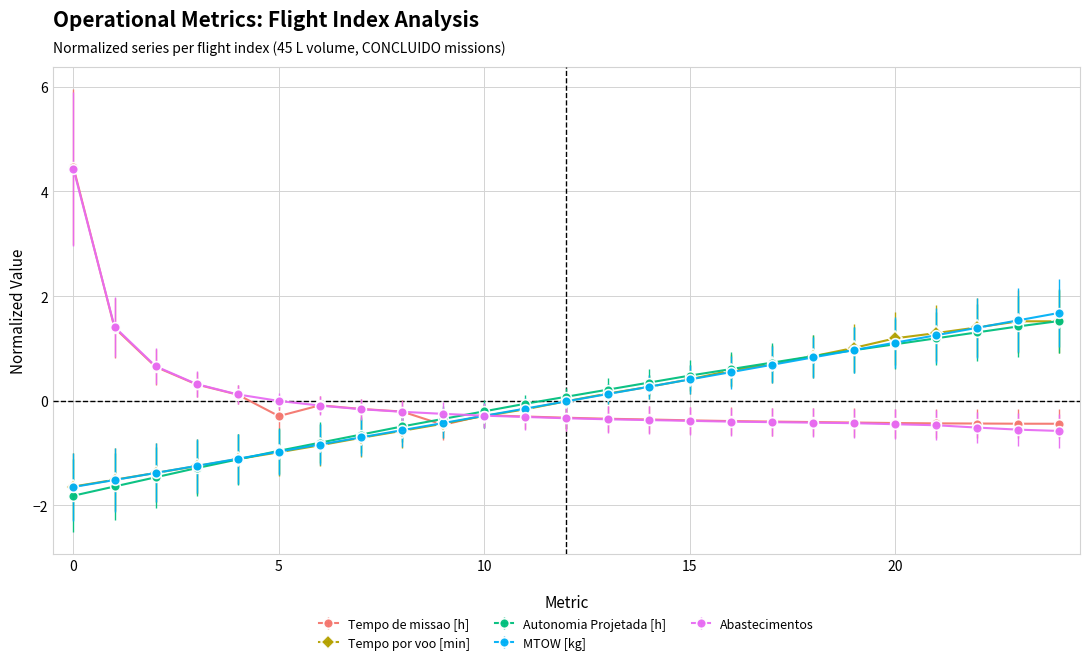

How many distinct data groups are displayed?

5